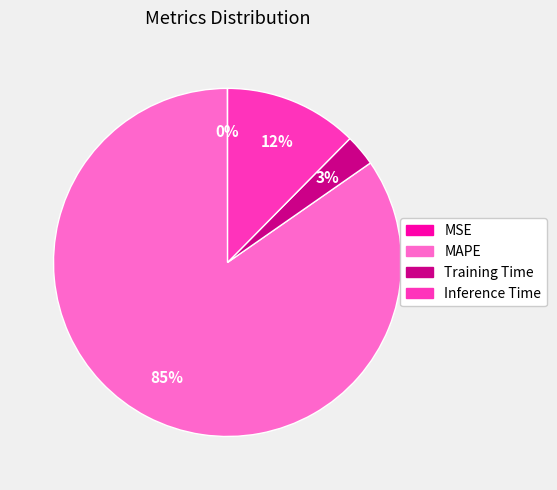

What percentage is the MAPE slice, to the nearest percent?

85%